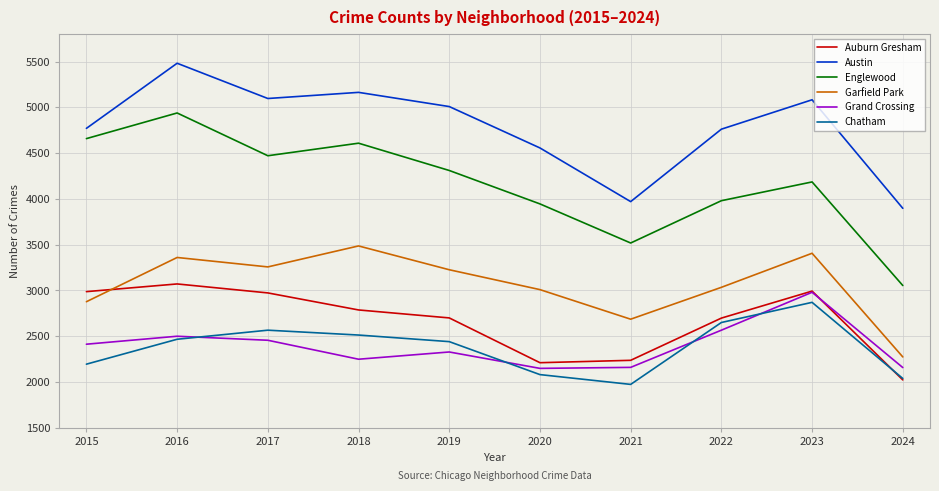

How many lines are shown in the chart?

6